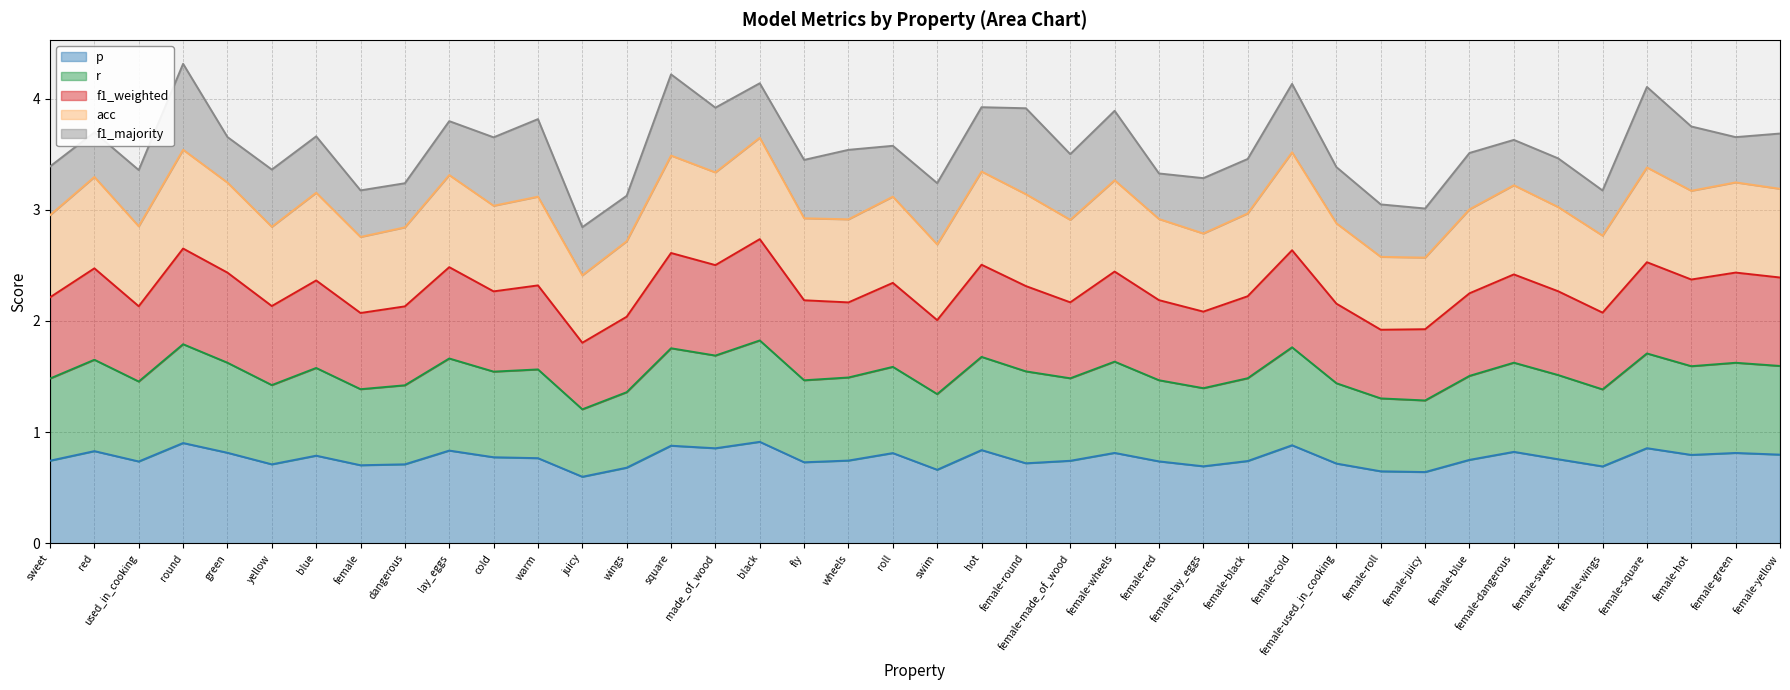

What is the smallest value displayed?

0.6